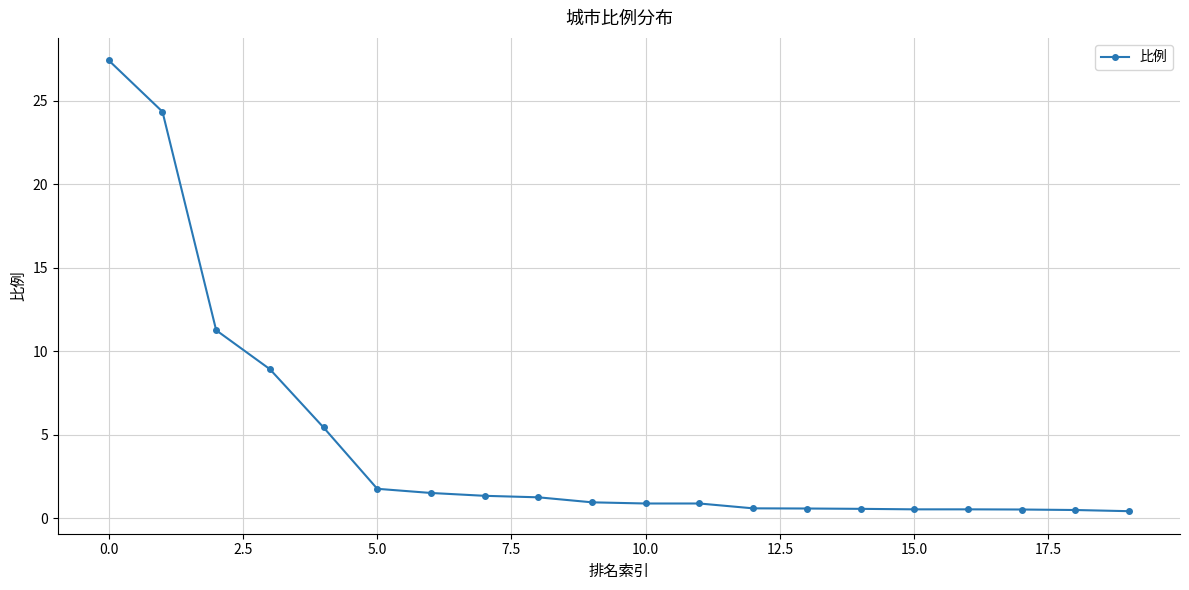

What is the maximum value shown in the chart?

27.4